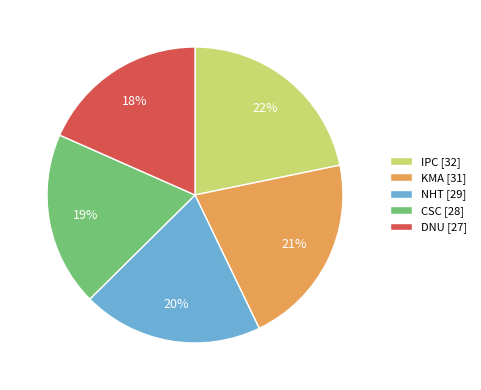

Rank the categories by value from lowest to highest.

DNU, CSC, NHT, KMA, IPC